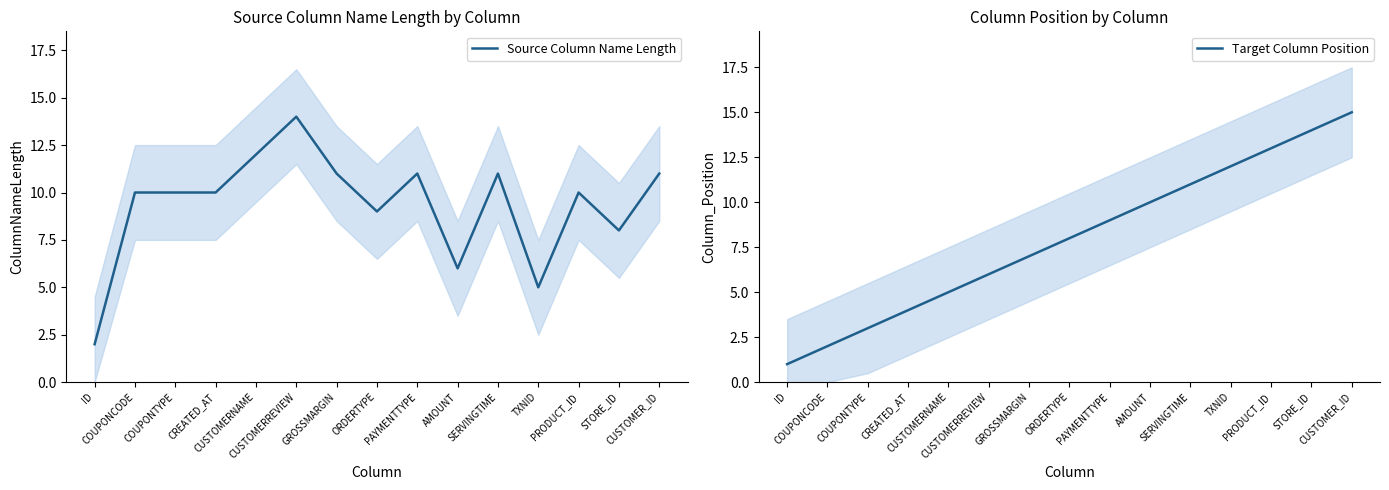

What is the difference between the second highest and minimum values in the Target Column Position series?

13